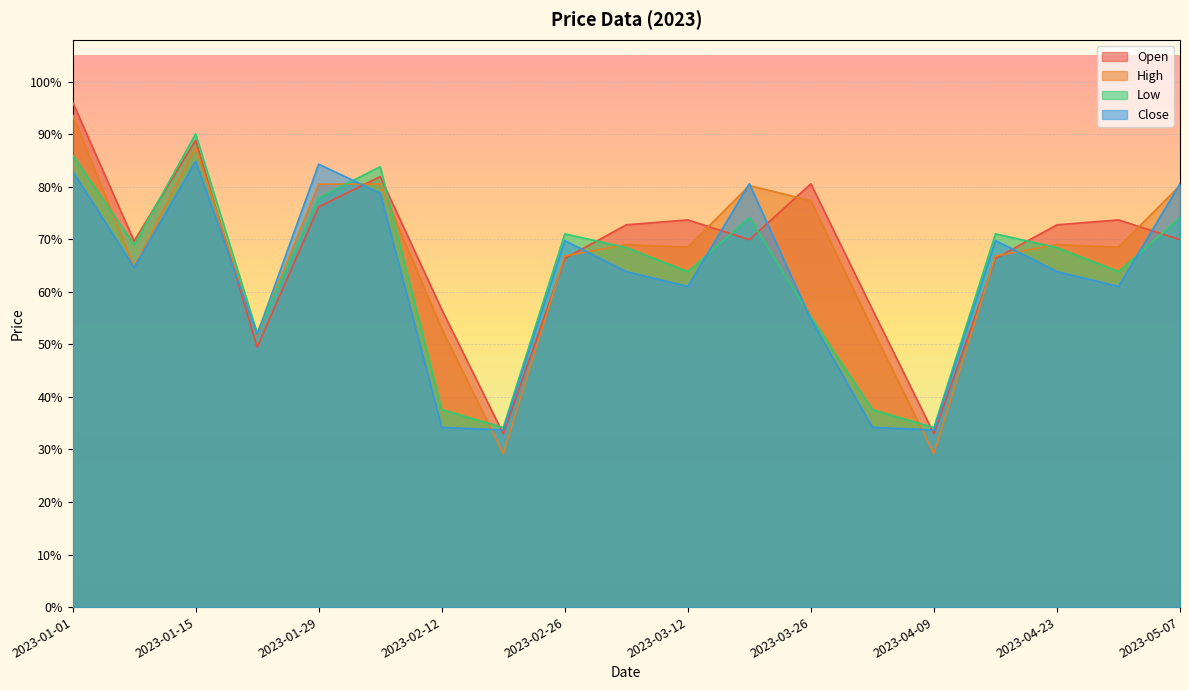

What are all the series names shown in the legend?

Open, High, Low, Close